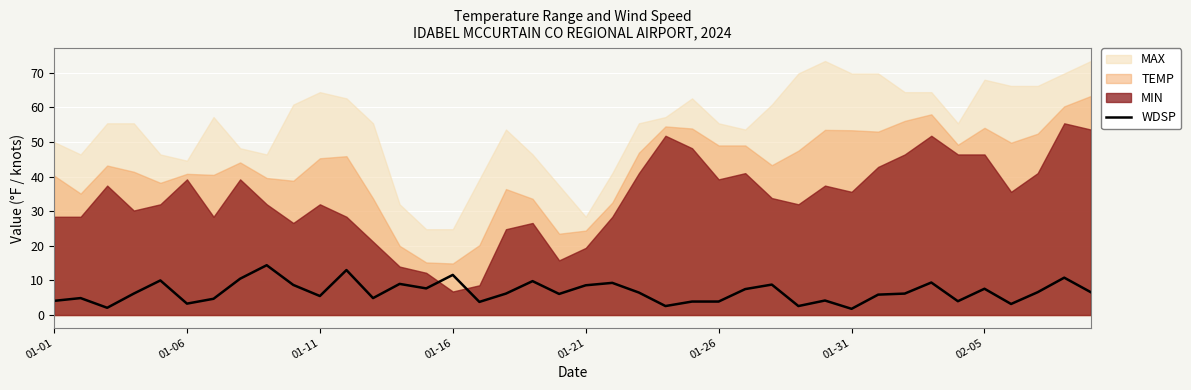

The chart shows a value of 2.6 at 12. True or false?

False